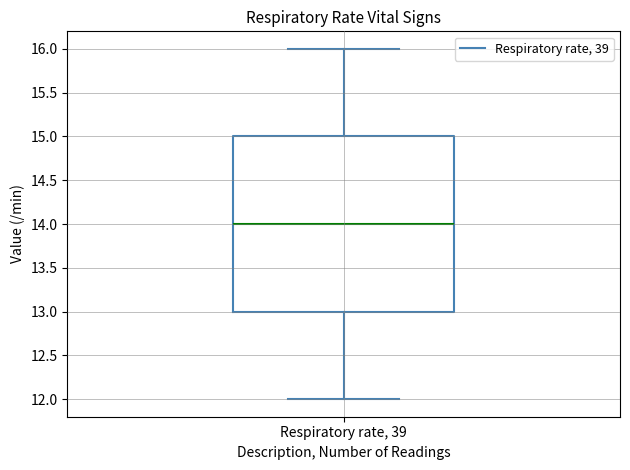

Read this box plot against the y-axis: the position of the median line, the range covered by the box, and the ends of both whiskers. The values are not printed on the chart, so give them approximately, as read against the axis.

median 14, box 13 to 15, whiskers 12 to 16